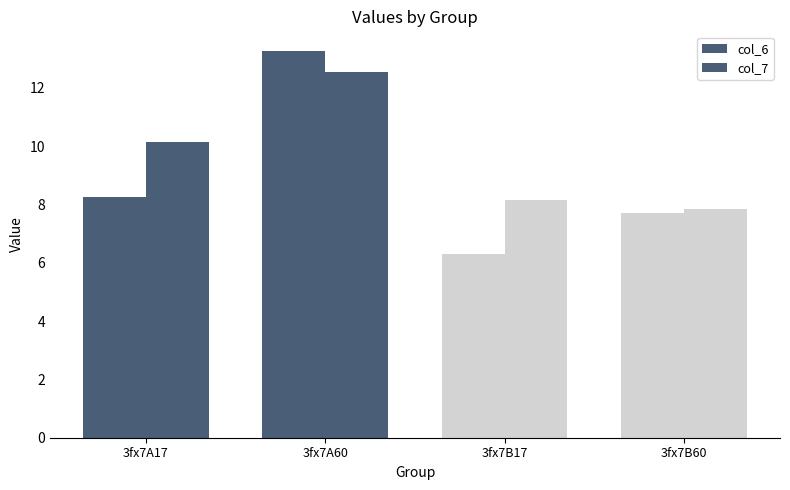

Which category has the highest value across all series?

3fx7A60